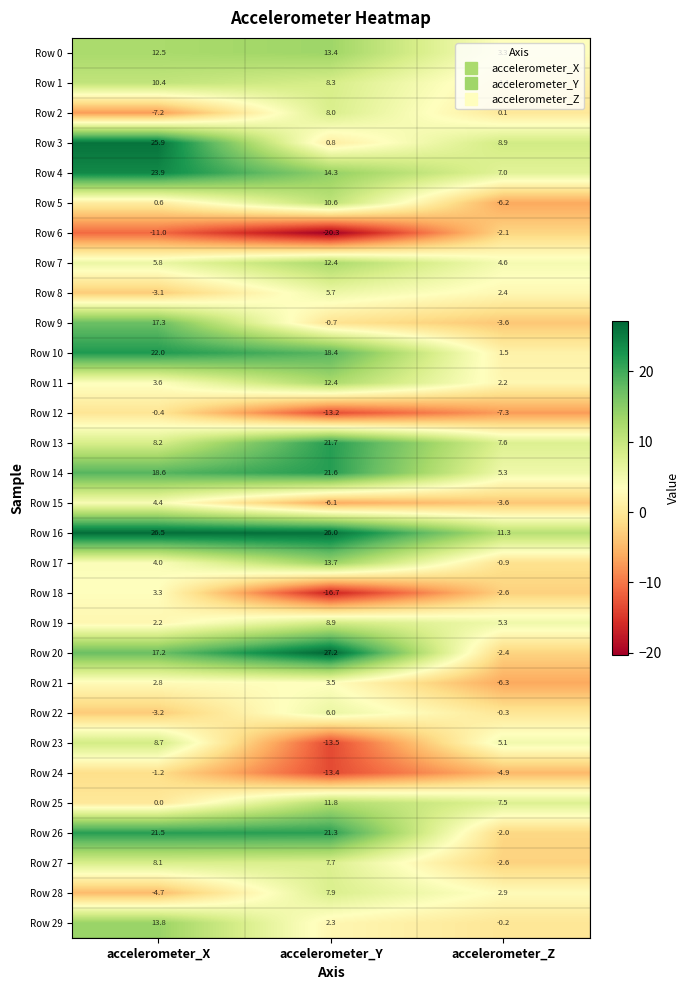

Is the value of Row 9 at accelerometer_Y greater than the value of Row 28 at accelerometer_X?

Yes